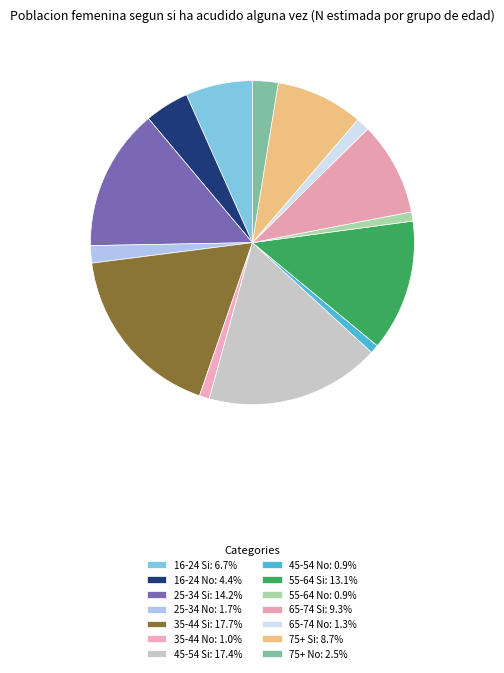

What is the largest slice in the pie chart?

35-44 Si